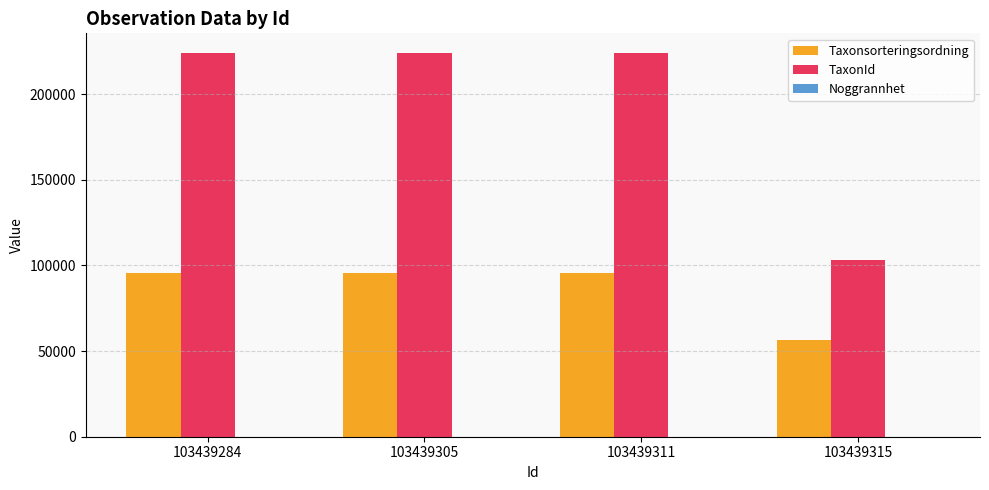

True or false: Taxonsorteringsordning has a value of 95523 at 103439305.

True